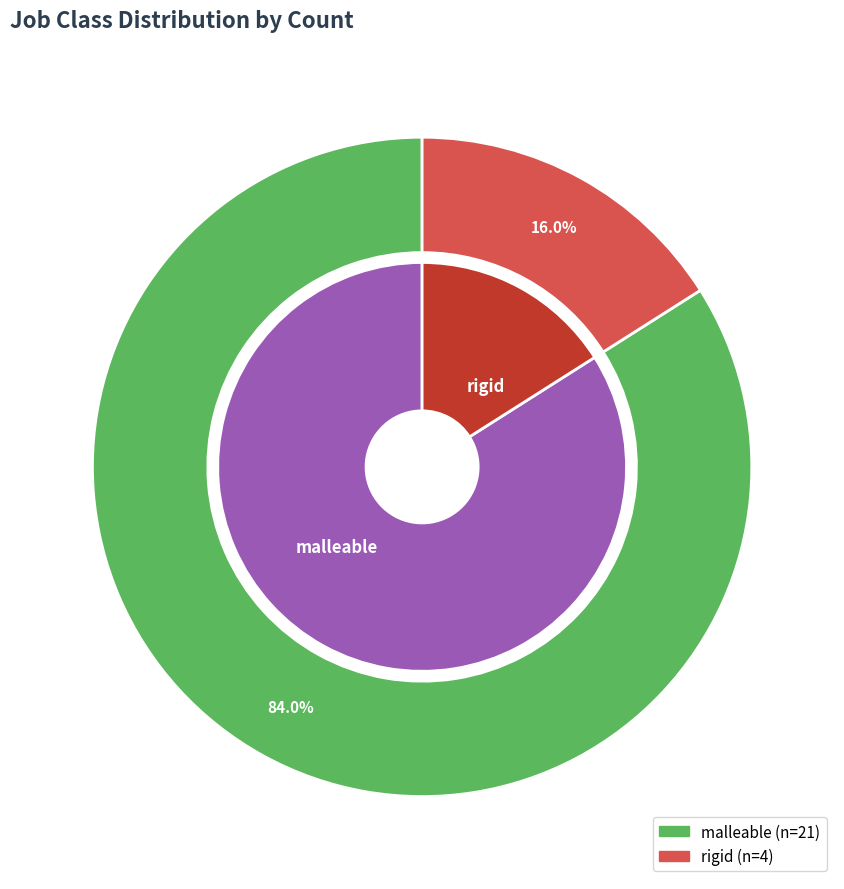

Approximately how many times larger is the value at malleable compared to rigid?

5.2